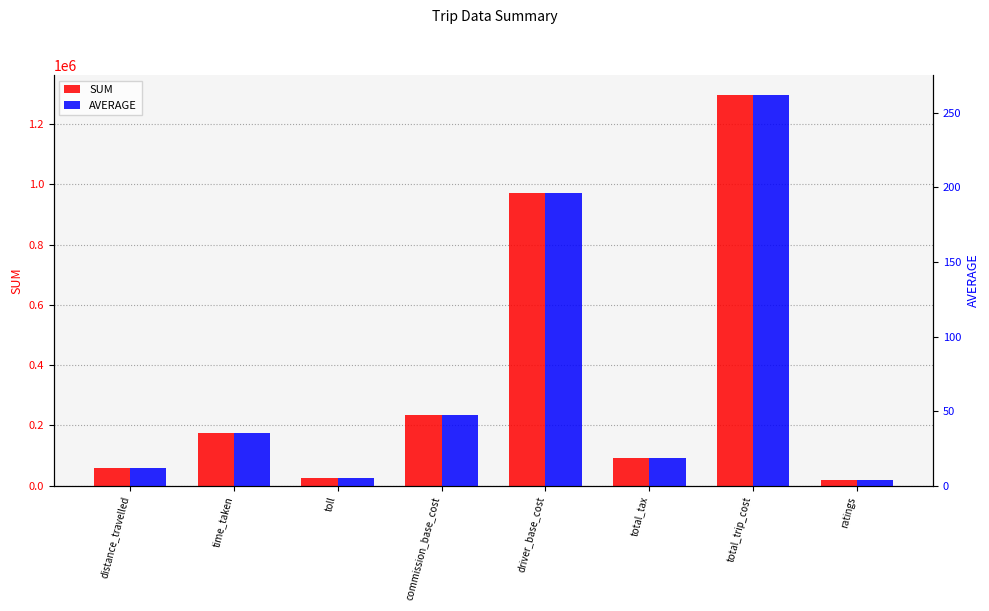

True or false: SUM has a value of 90986.0 at total_tax.

True